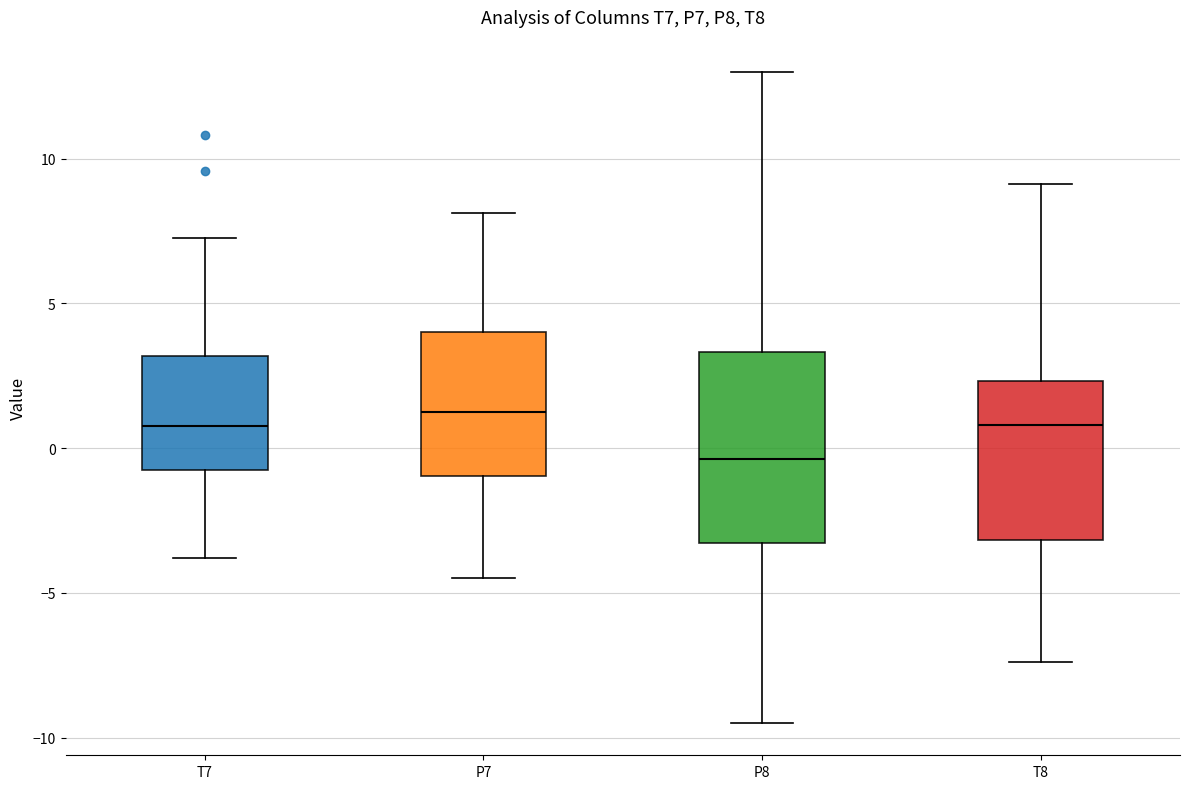

Reading left to right, read every box against the y-axis: the position of its median line, the range the box covers, and the ends of its whiskers. The values are not printed on the chart, so give them approximately, as read against the axis.

T7: median 1.0, box -1.0 to 3.0, whiskers -4.0 to 7.0
P7: median 1.0, box -1.0 to 4.0, whiskers -4.5 to 8.0
P8: median -0.5, box -3.5 to 3.5, whiskers -9.5 to 13.0
T8: median 1.0, box -3.0 to 2.5, whiskers -7.5 to 9.0